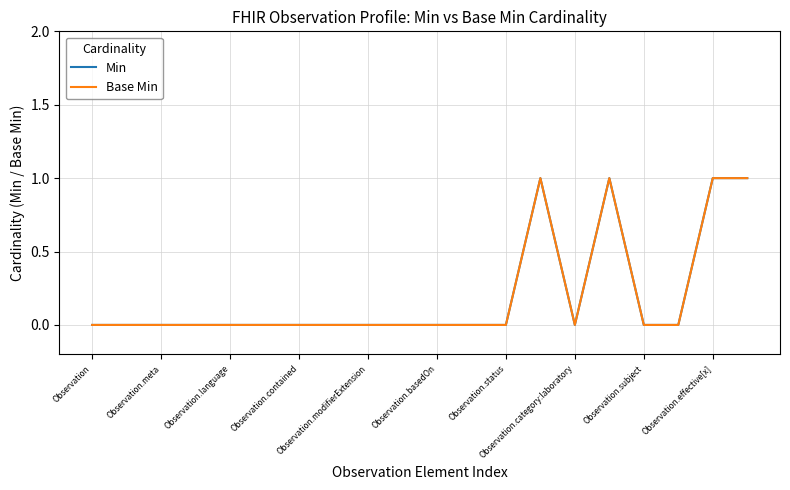

Does the chart display data point markers on the line(s)?

No